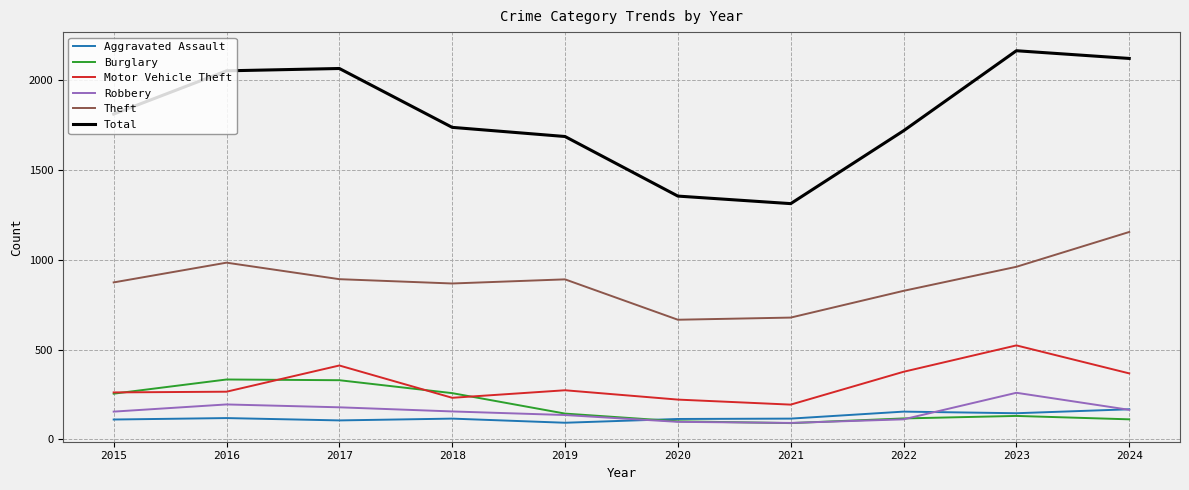

True or false: Theft and Motor Vehicle Theft intersect in this chart.

False